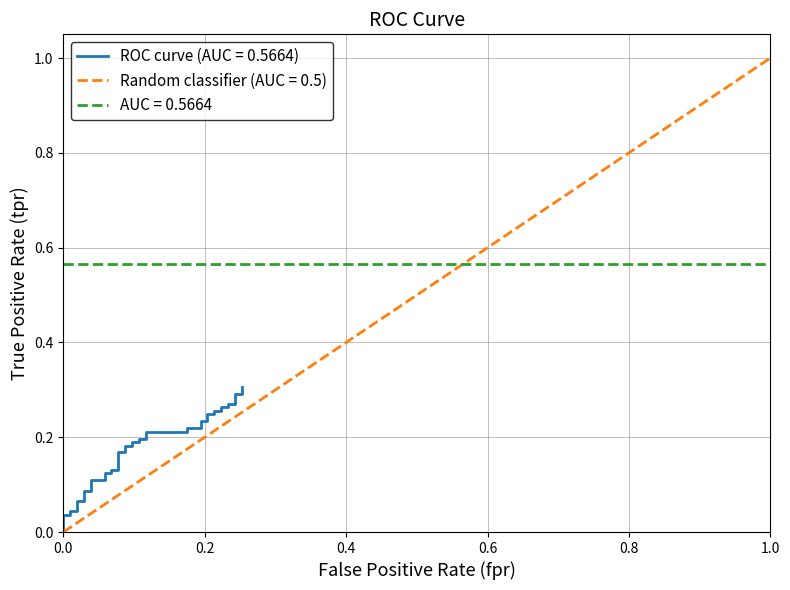

True or false: the data shows 0.1 at 4.

False